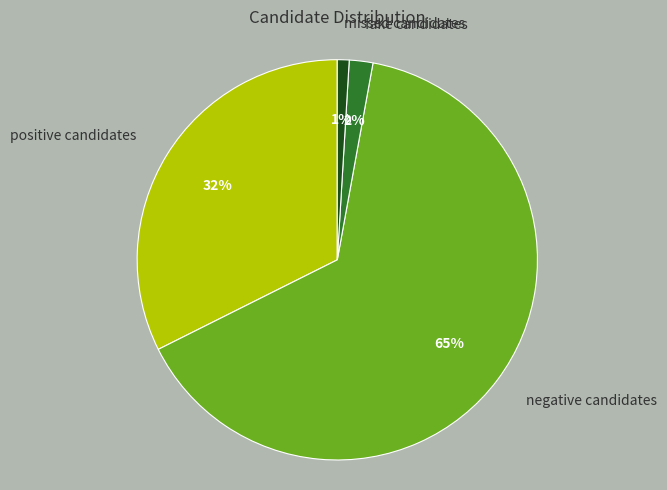

True or false: fake candidates accounts for 2% of the total.

True